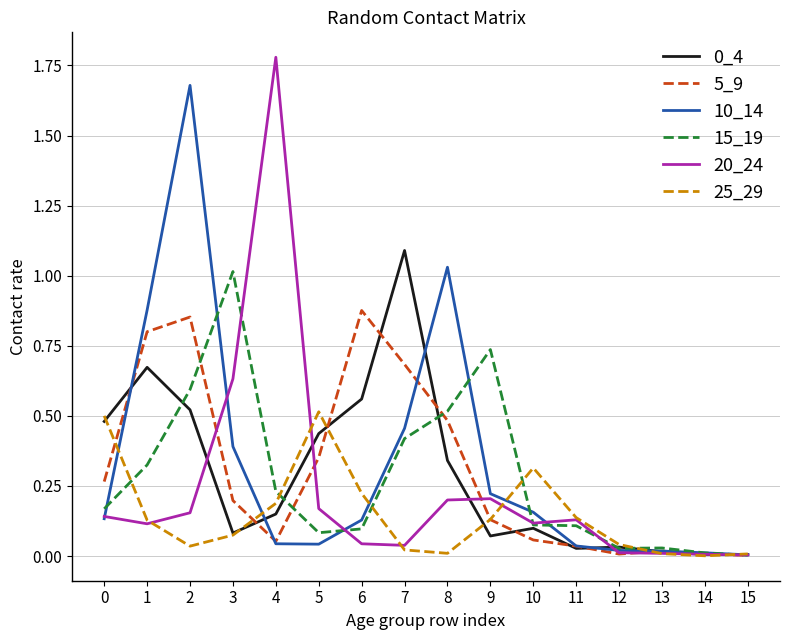

At which category does the chart reach its peak across all series?

4